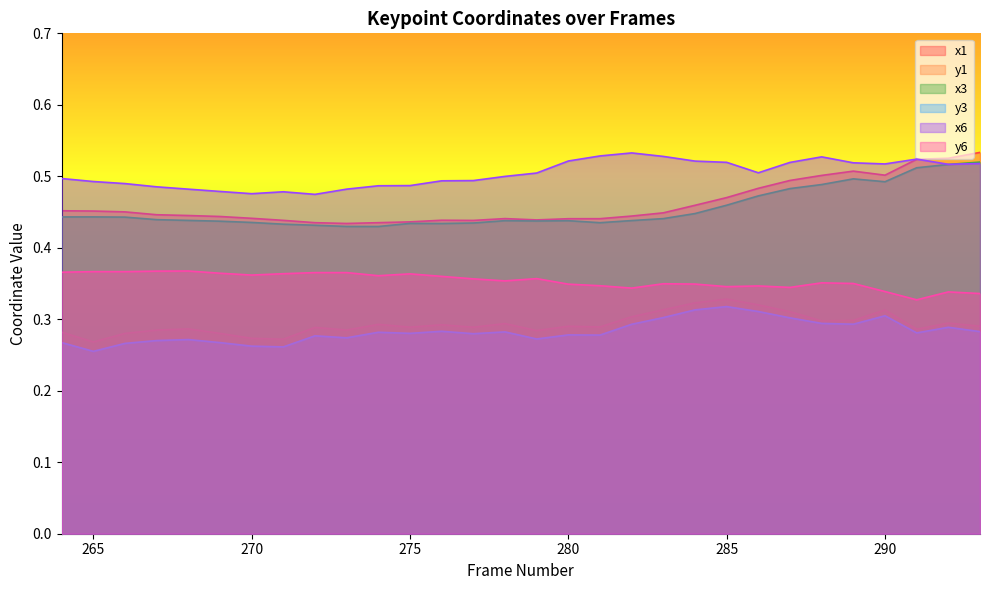

What is the average value of the y6 series?

0.4